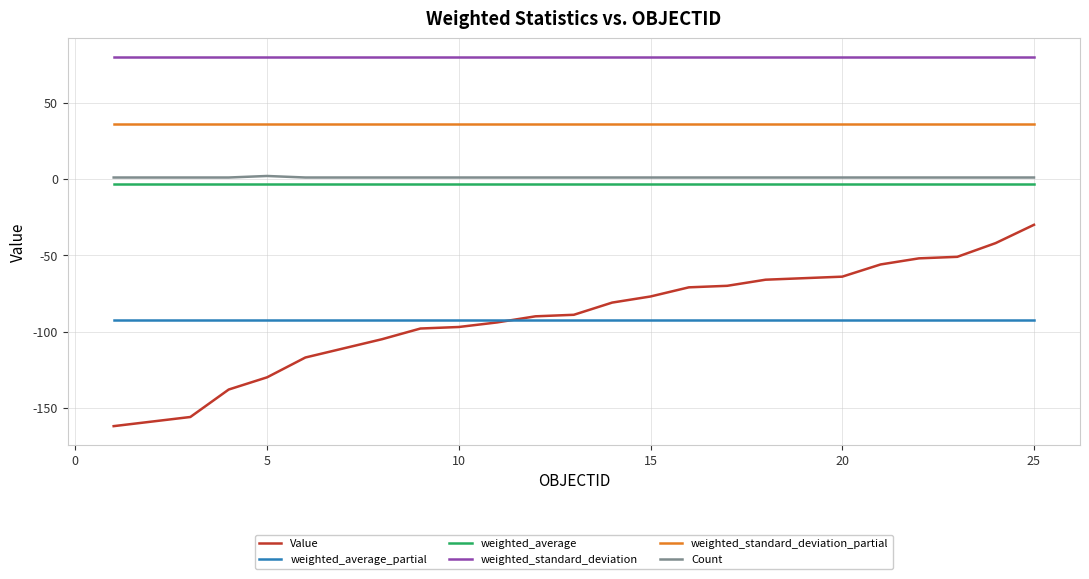

True or false: Count and weighted_average intersect in this chart.

False